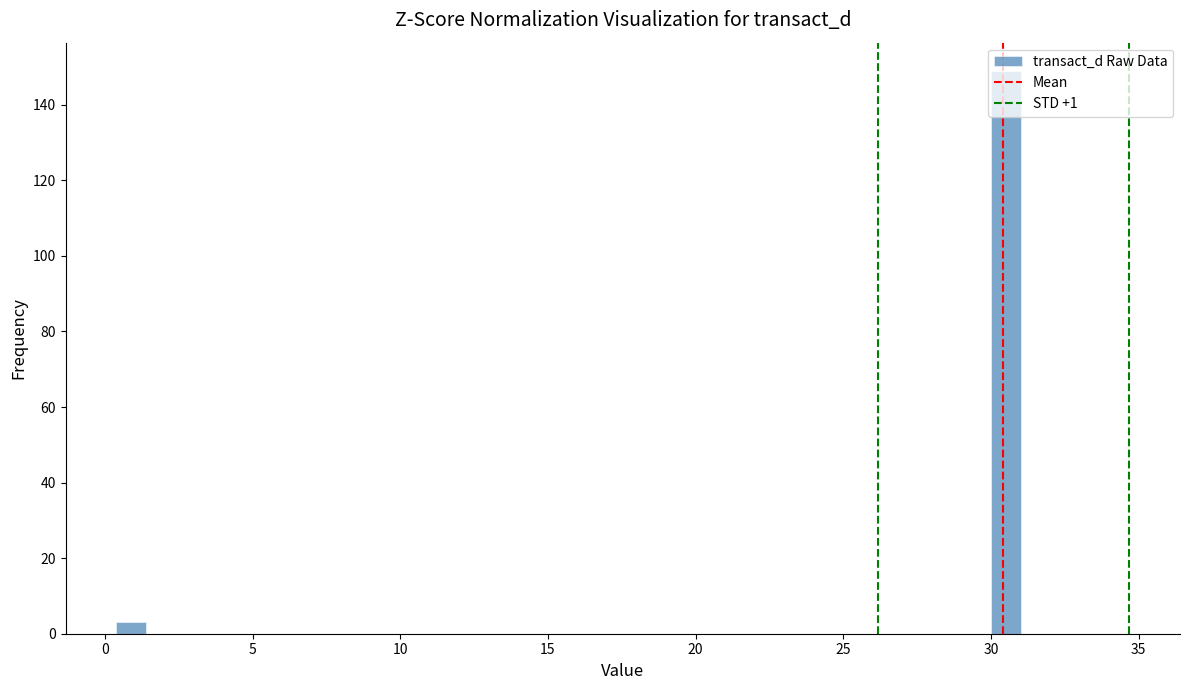

Read against the x-axis, roughly where is the centre of the tallest bar?

30.5